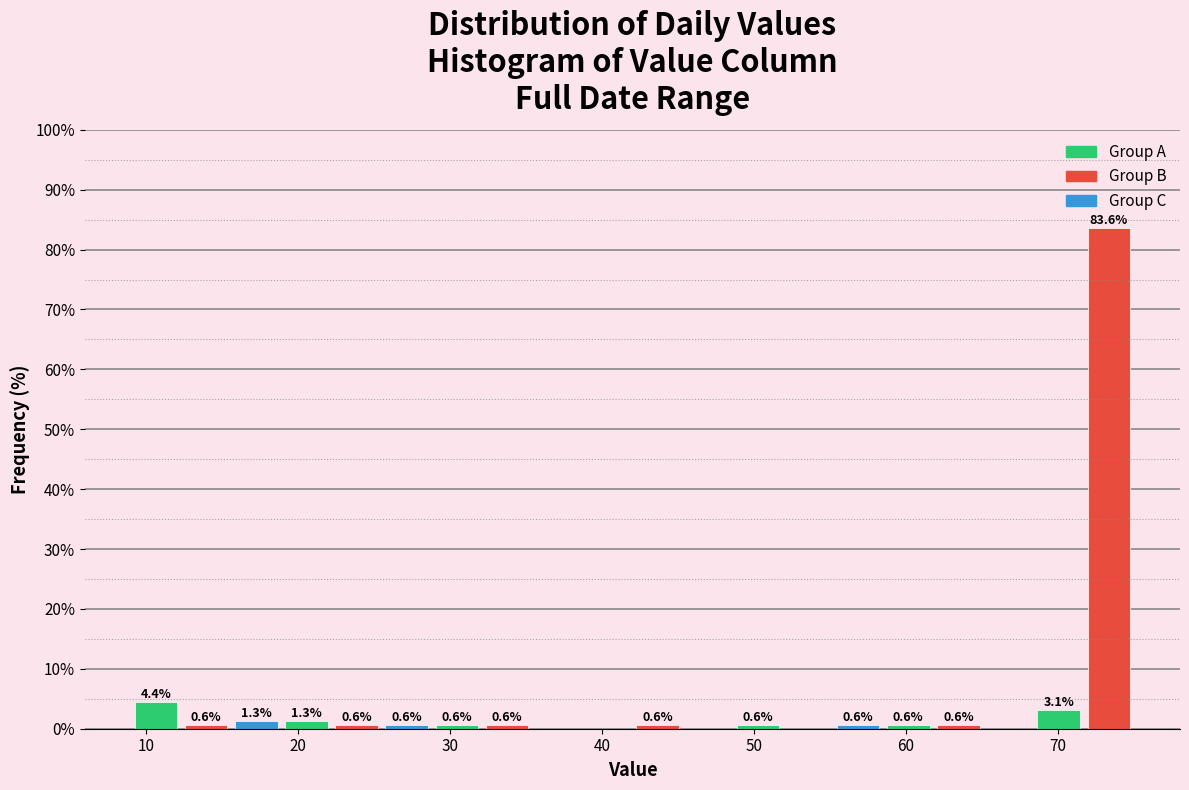

Read against the x-axis, roughly where is the centre of the tallest bar?

73